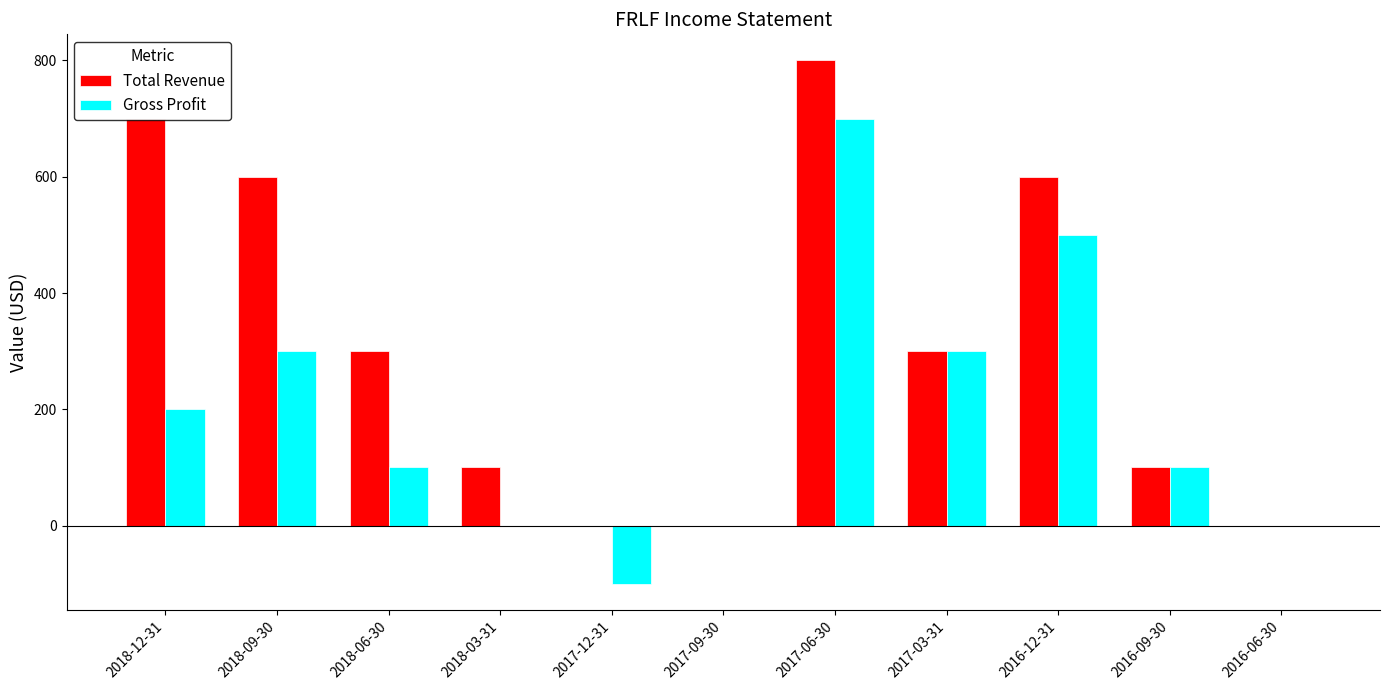

The value of Gross Profit at 2017-12-31 is -100. True or false?

True